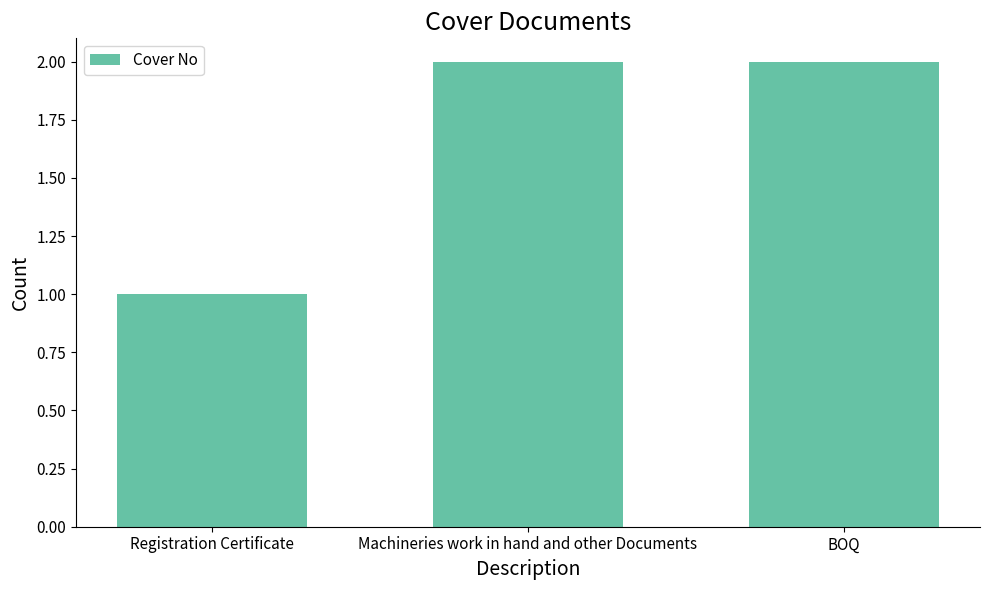

Which label corresponds to the smallest value in the chart?

Registration Certificate